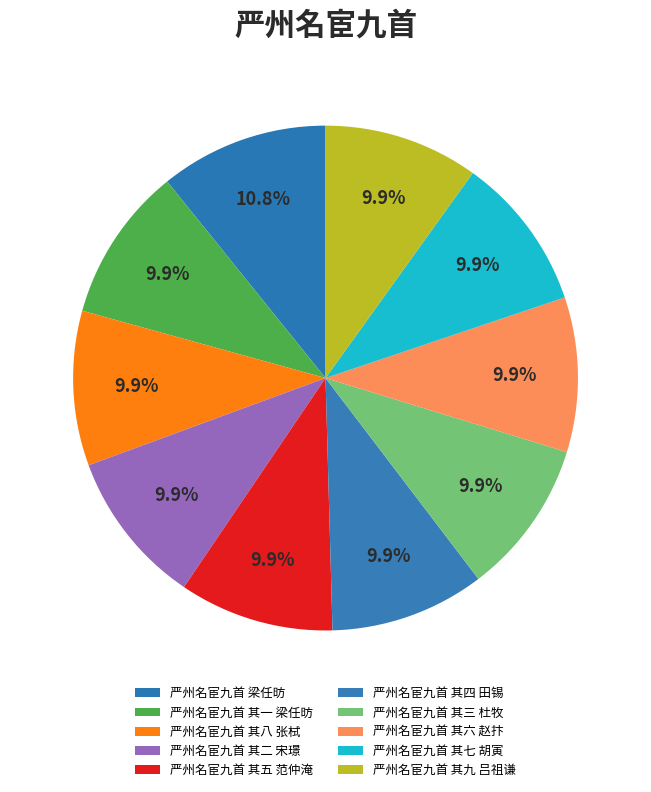

What percentage is NOT represented by 严州名宦九首 梁任昉?

89.2%